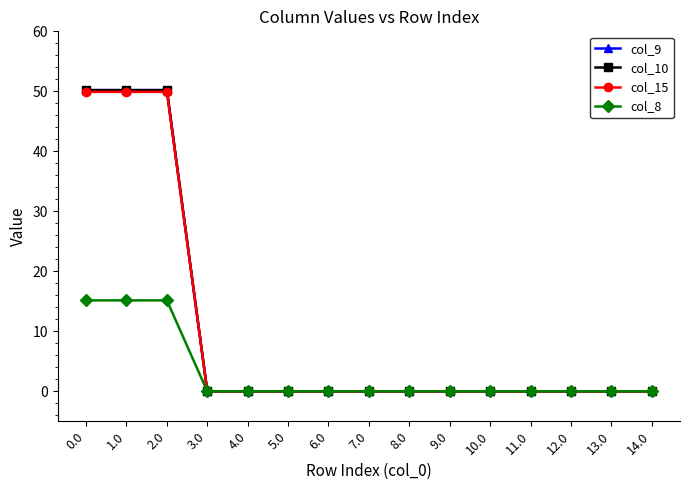

Is this an area chart (filled region under the line)?

No